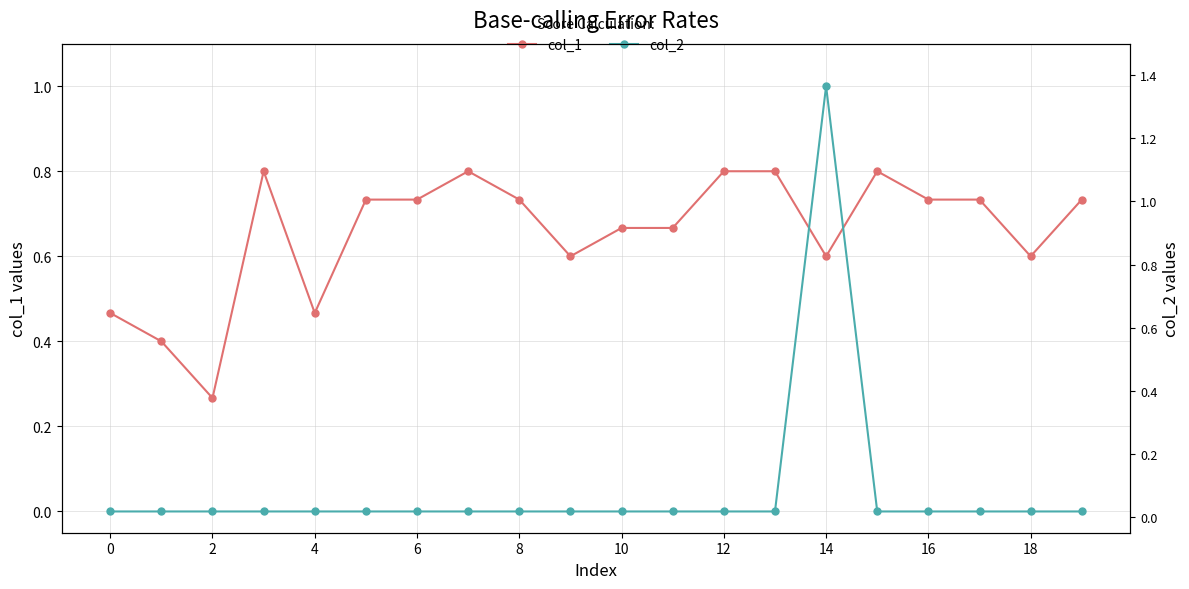

Which series has the largest range (max minus min)?

col_2